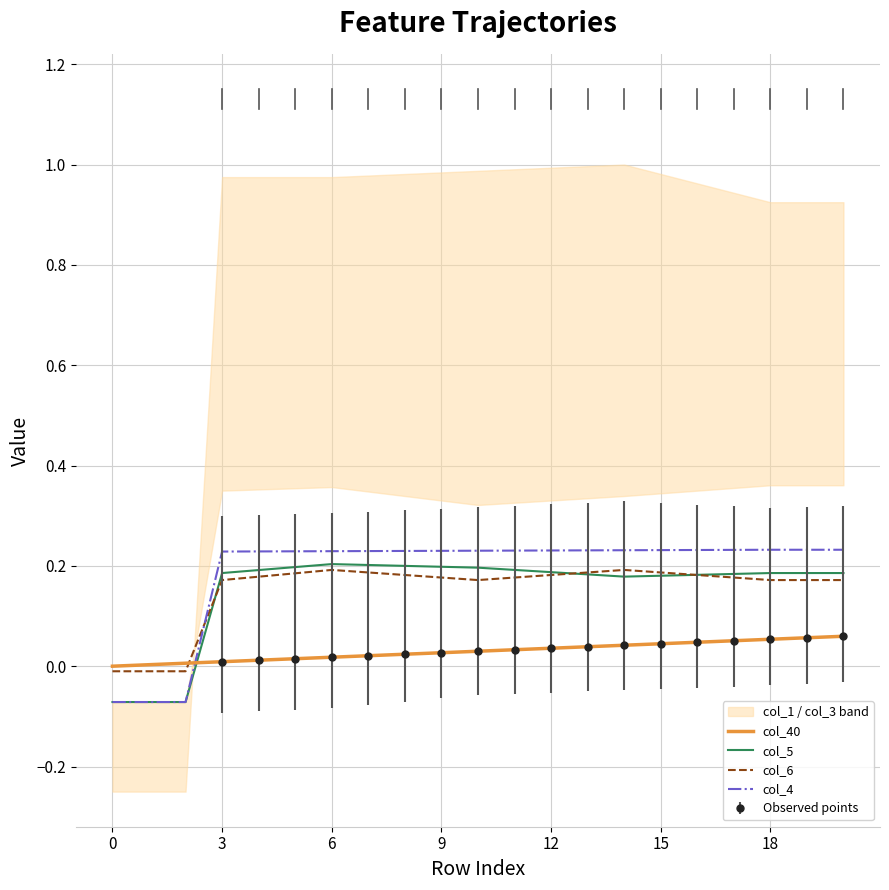

The value of col_6 at 7 is 0.2. True or false?

True